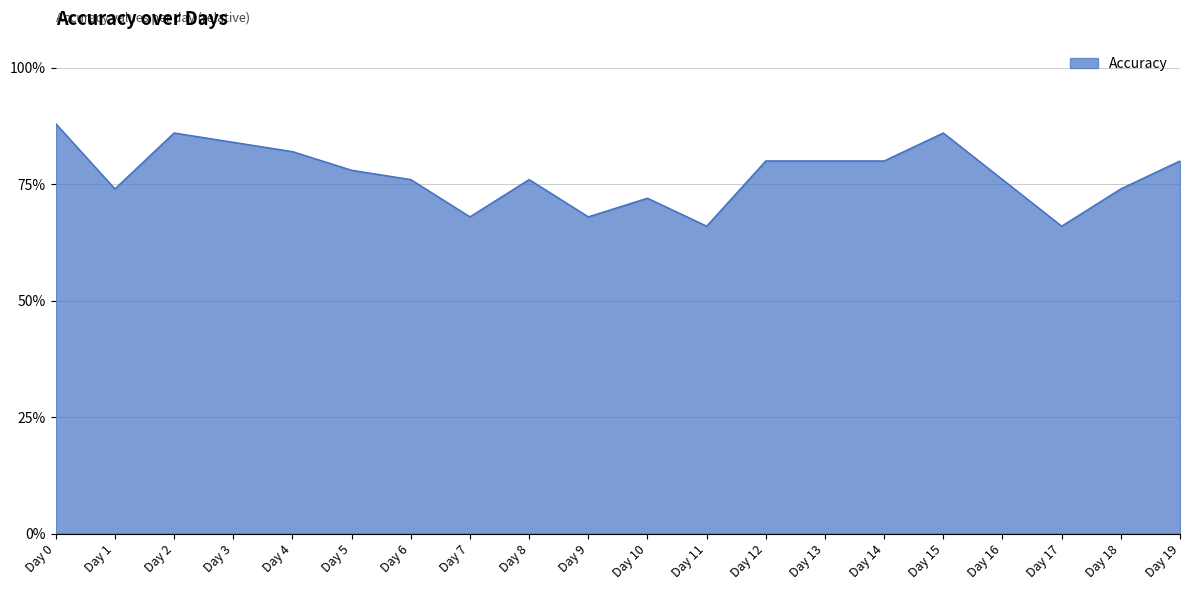

List the labels in order of value, largest first.

Day 0, Day 2, Day 15, Day 3, Day 4, Day 12, Day 13, Day 14, Day 19, Day 5, Day 6, Day 8, Day 16, Day 1, Day 18, Day 10, Day 7, Day 9, Day 11, Day 17